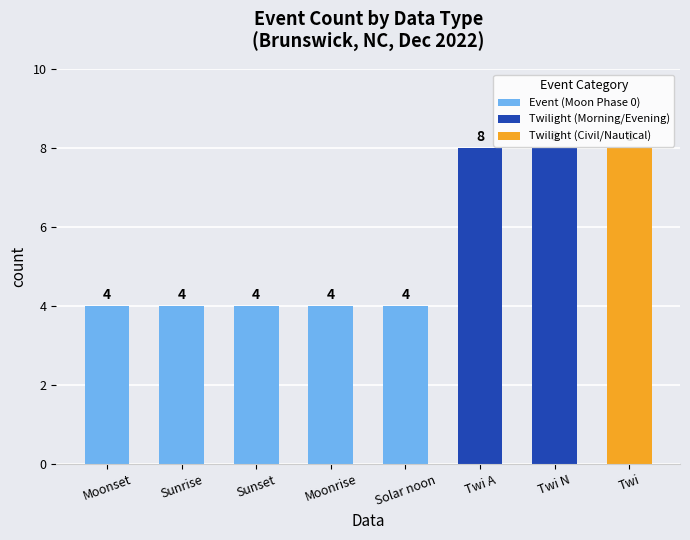

Is it true that the value at Moonset is 5?

False